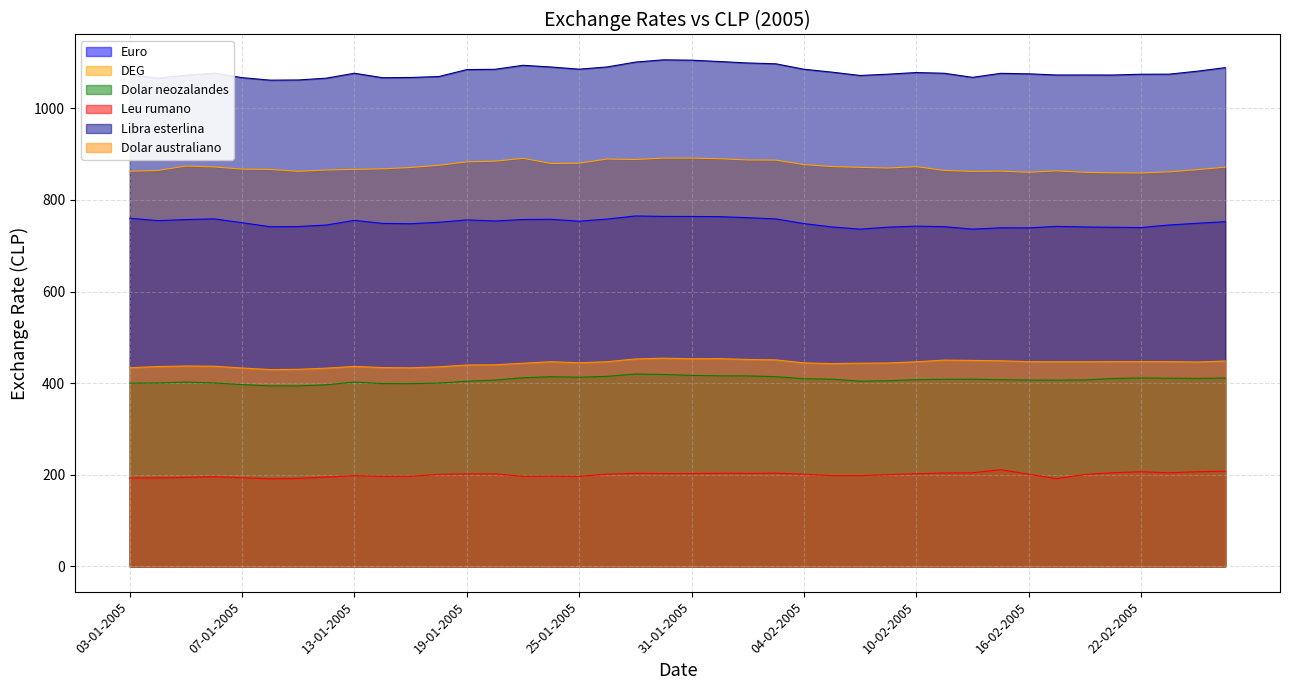

At which category does Dolar neozalandes reach its first local peak?

05-01-2005